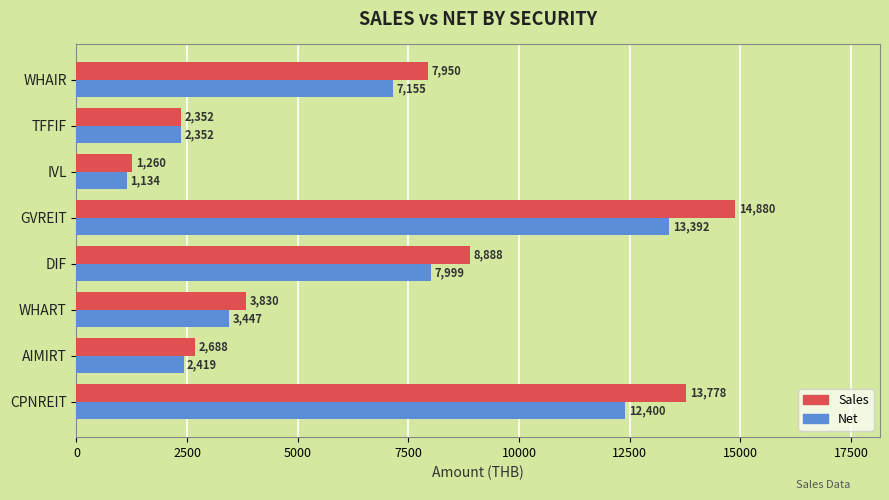

Read the Net value at AIMIRT.

2418.8